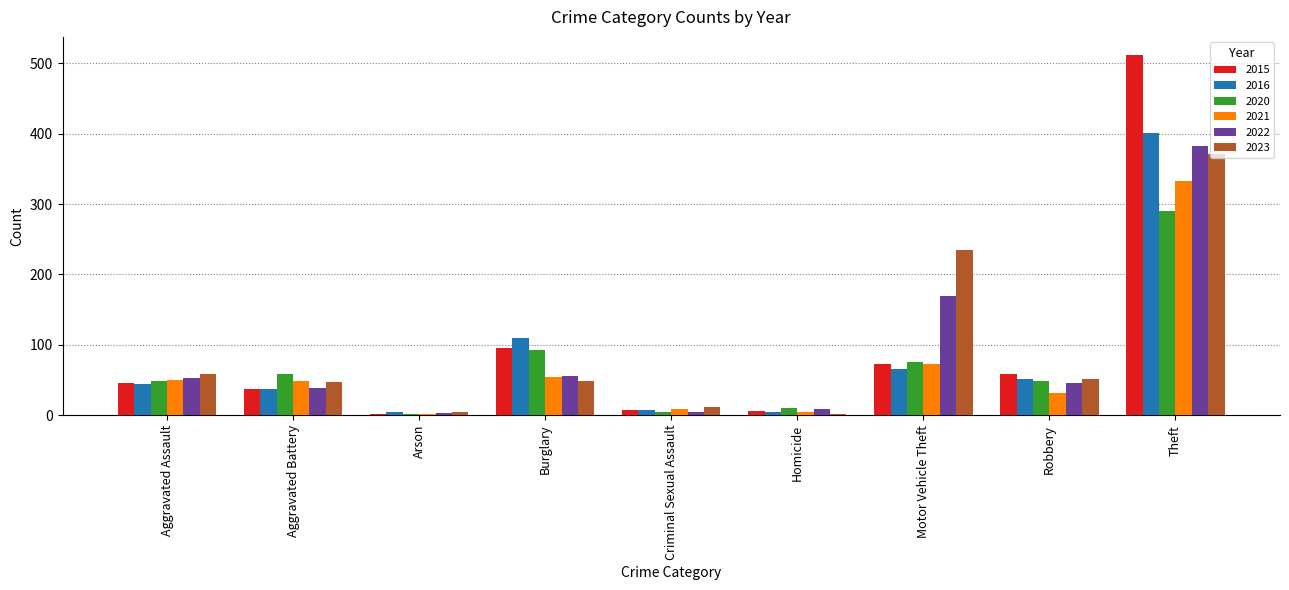

Is the value of 2023 at Robbery greater than the value of 2015 at Theft?

No